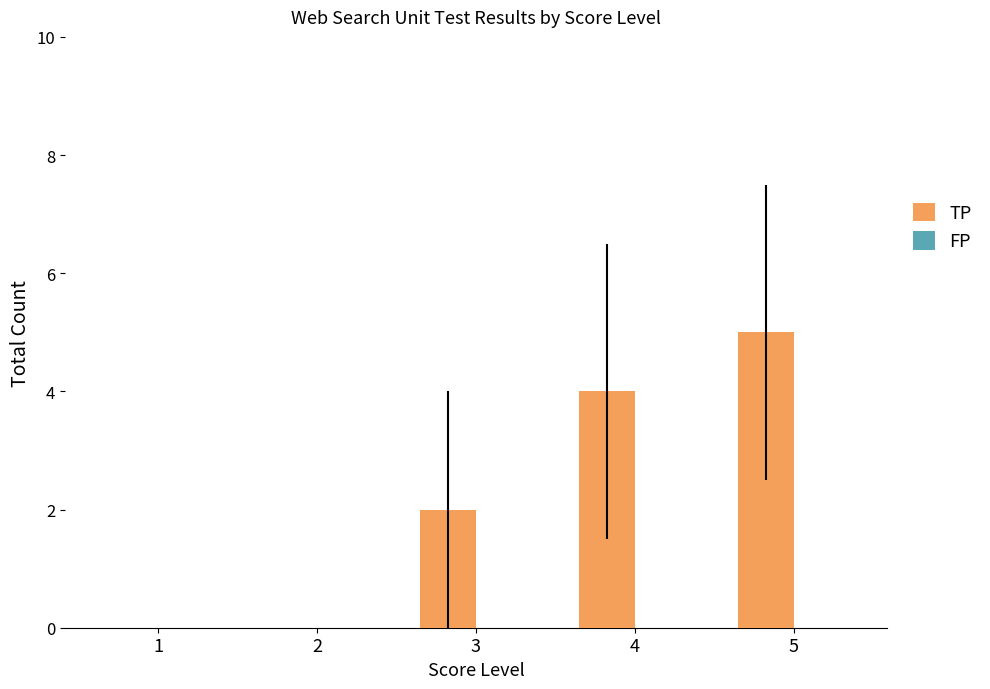

Reading right to left, transcribe all the data shown in this chart.

5=5	4=4	3=2	2=0	1=0